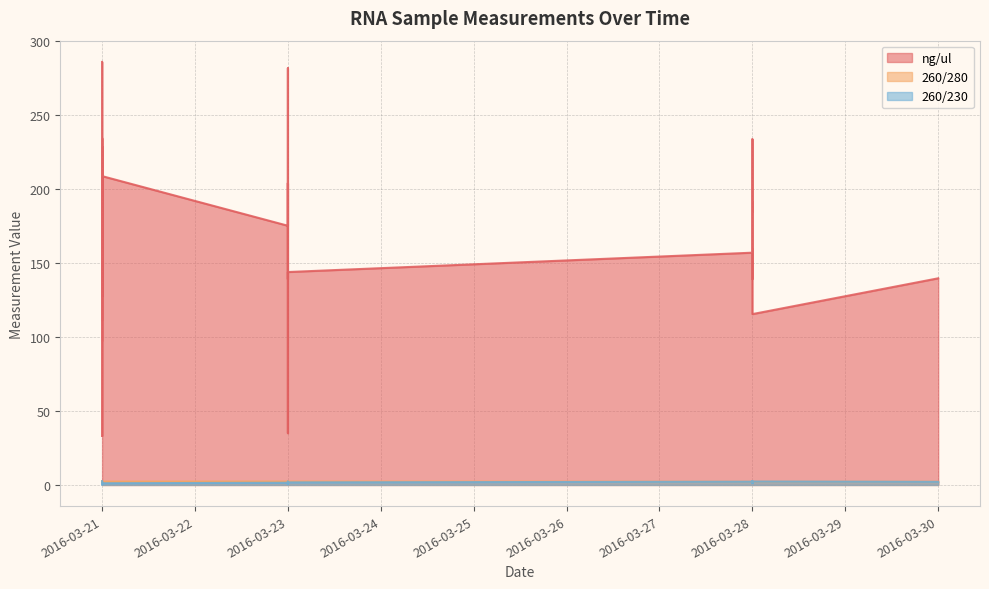

Reading left to right, what are all the values shown in this chart?

ng/ul: 169.3	234.6	176.9	286.0	127.1	228.9	142.1	97.2	210.9	214.0	233.8	183.2	180.8	197.9	111.0	204.3	157.1	33.1	155.9	208.7	175.2	204.0	149.4	148.8	35.0	281.8	144.2	139.1	143.9	157.0	159.1	139.2	166.3	233.7	199.8	184.7	191.1	175.3	115.5	139.7
260/280: 2.2	2.2	2.2	2.2	2.2	2.2	2.2	2.2	2.2	2.2	2.2	2.2	2.2	2.2	2.2	2.2	2.2	2.2	2.2	2.2	2.3	2.2	2.3	2.2	2.5	2.2	2.2	2.2	2.2	2.2	2.2	2.2	2.2	2.2	2.2	2.2	2.2	2.2	2.2	2.2
260/230: 1.6	1.9	2.0	0.9	1.9	2.3	1.1	0.8	1.7	1.4	2.1	1.8	0.9	1.5	0.6	1.8	0.7	0.3	2.0	1.1	1.5	2.3	1.2	1.4	1.8	1.7	0.8	0.6	1.7	2.2	1.4	1.6	1.3	2.2	1.6	2.3	2.1	2.4	2.3	2.1